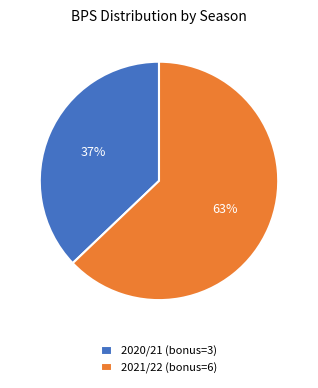

What is the ratio of the value at 2021/22 (bonus=6) to the value at 2020/21 (bonus=3)?

1.7